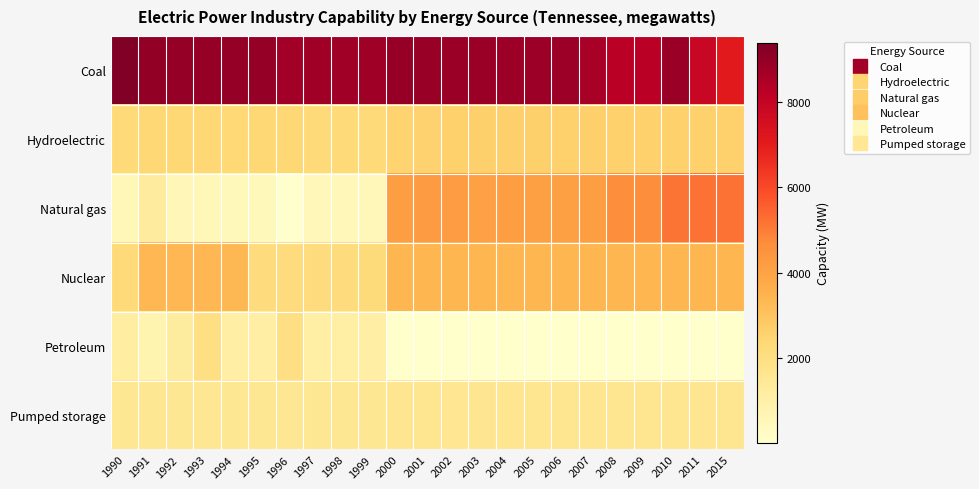

Reading left to right, list all the values displayed in this chart.

Coal: 1990=9379	1991=8981	1992=8967	1993=8913	1994=8947	1995=8947	1996=8715	1997=8753	1998=8752	1999=8787	2000=8913	2001=8878	2002=8841	2003=8841	2004=8816	2005=8805	2006=8805	2007=8581	2008=8229	2009=8229	2010=8848	2011=7848	2015=7077
Hydroelectric: 1990=2287	1991=2400	1992=2400	1993=2389	1994=2363	1995=2383	1996=2383	1997=2292	1998=2292	1999=2287	2000=2513	2001=2554	2002=2608	2003=2638	2004=2635	2005=2639	2006=2614	2007=2624	2008=2616	2009=2616	2010=2616	2011=2616	2015=2619
Natural gas: 1990=540	1991=1272	1992=611	1993=546	1994=500	1995=500	1996=28	1997=516	1998=516	1999=508	2000=4150	2001=4234	2002=4218	2003=4066	2004=4153	2005=4101	2006=4101	2007=4120	2008=4655	2009=4654	2010=5172	2011=5194	2015=5183
Nuclear: 1990=2296	1991=3357	1992=3357	1993=3357	1994=3345	1995=2217	1996=2217	1997=2217	1998=2217	1999=2244	2000=3389	2001=3398	2002=3398	2003=3398	2004=3397	2005=3397	2006=3401	2007=3401	2008=3401	2009=3401	2010=3401	2011=3401	2015=3401
Petroleum: 1990=1152	1991=784	1992=1252	1993=1991	1994=1096	1995=1096	1996=1982	1997=1080	1998=1080	1999=1100	2000=56	2001=56	2002=56	2003=58	2004=58	2005=58	2006=58	2007=58	2008=58	2009=40	2010=50	2011=53	2015=53
Pumped storage: 1990=1532	1991=1532	1992=1532	1993=1532	1994=1532	1995=1532	1996=1532	1997=1532	1998=1532	1999=1532	2000=1624	2001=1652	2002=1597	2003=1635	2004=1653	2005=1653	2006=1653	2007=1653	2008=1616	2009=1616	2010=1616	2011=1616	2015=1616